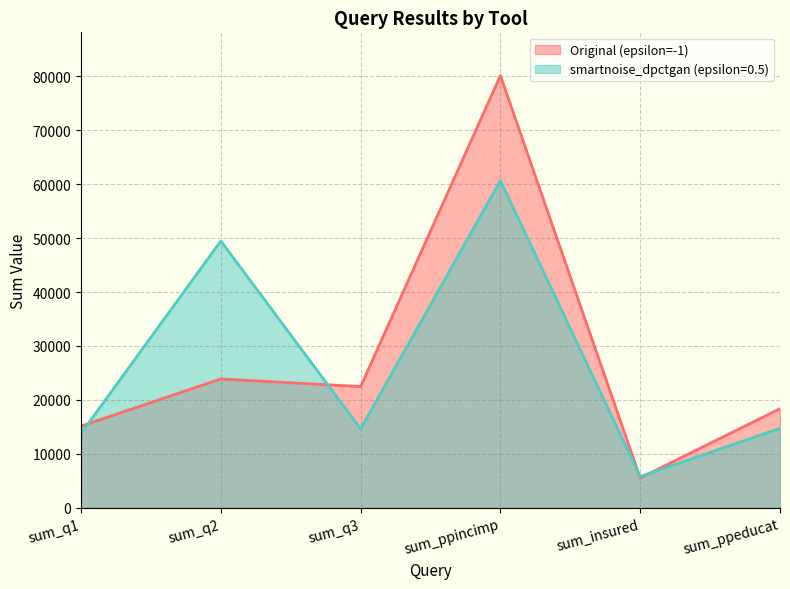

Is the value of Original (epsilon=-1) at sum_q2 greater than the value of smartnoise_dpctgan (epsilon=0.5) at sum_ppeducat?

Yes